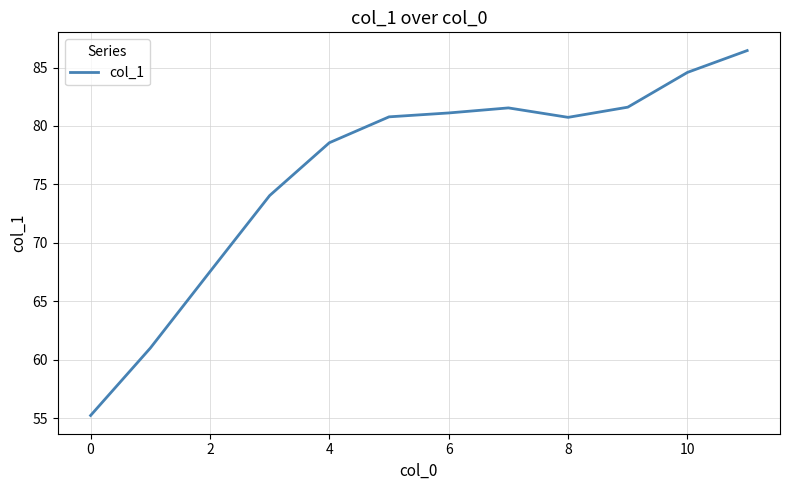

What is the average value?

76.1